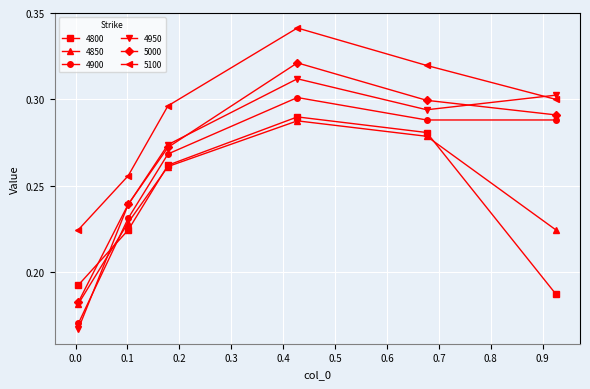

Which series ends up on top after the final intersection of 4850 and 4800?

4850